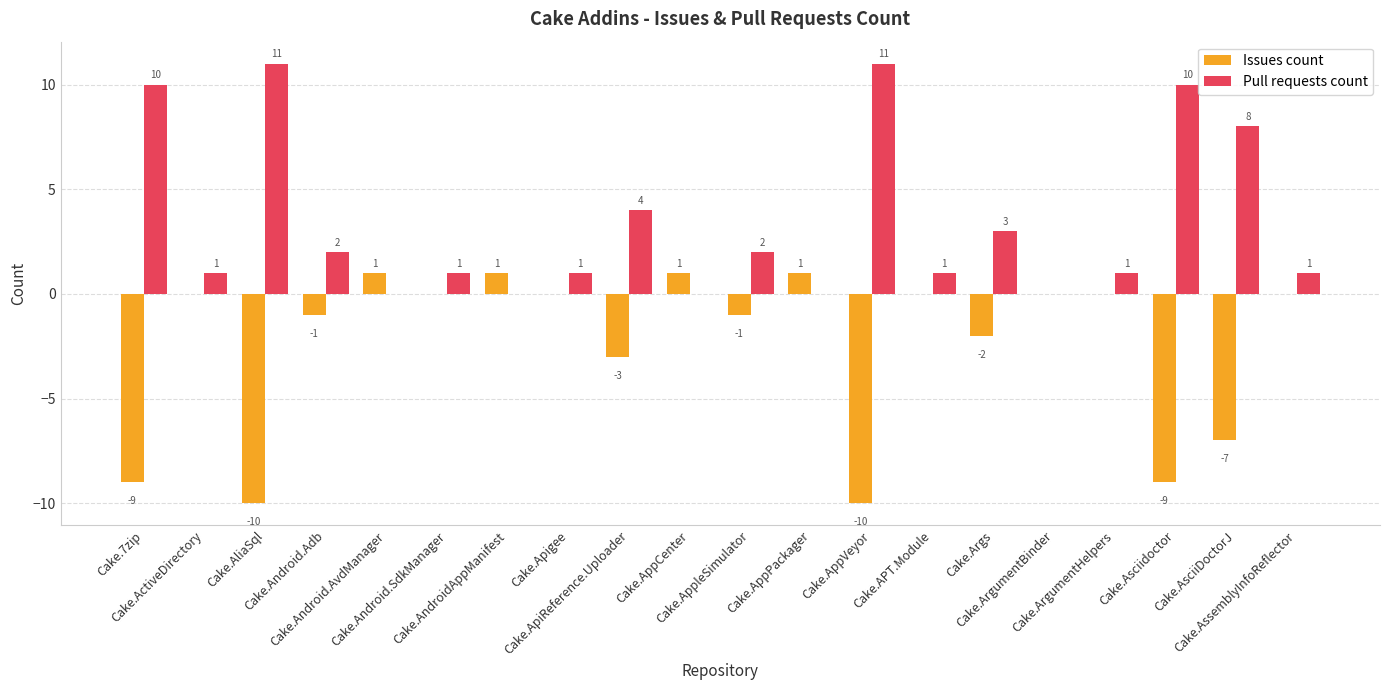

What is the sum of all Issues count values?

-48